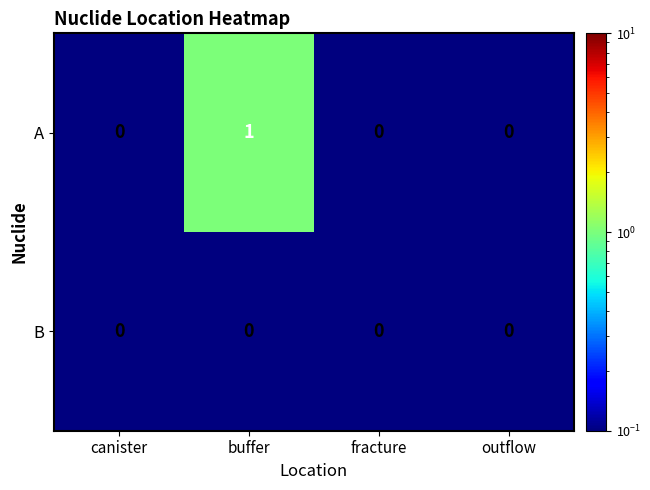

True or false: A has a value of 0 at outflow.

True